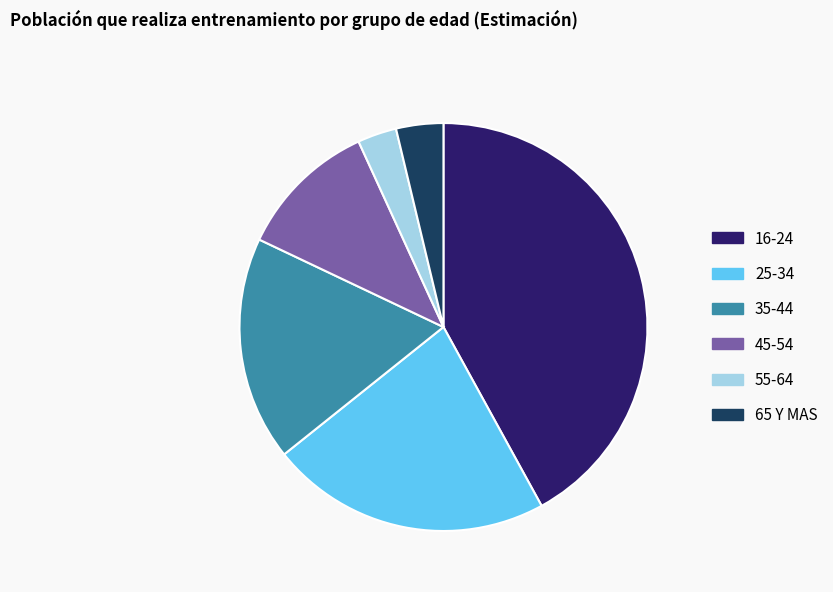

Combined, do 25-34 and 55-64 account for over 50%?

No